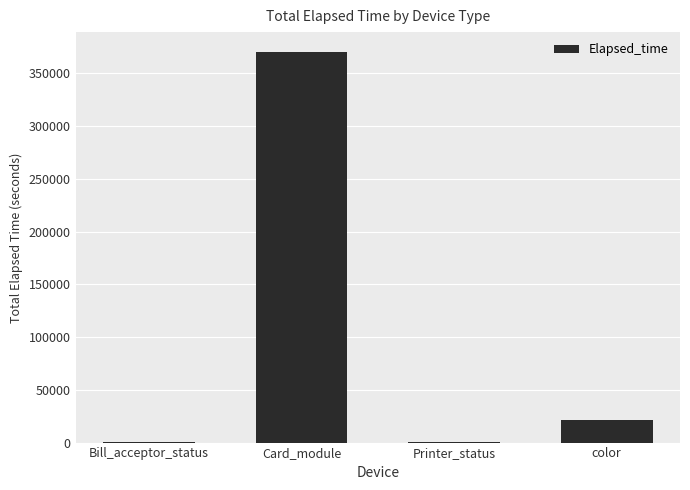

What is the change in value from Bill_acceptor_status to Card_module?

+370324